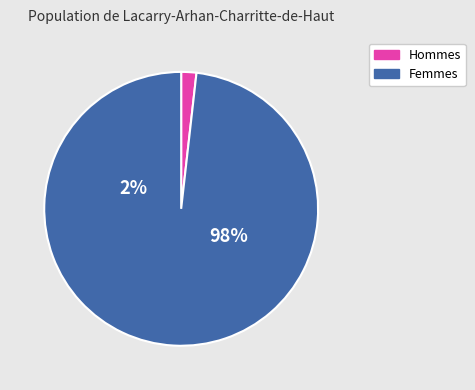

The 0 slice represents 1% of the pie. True or false?

False